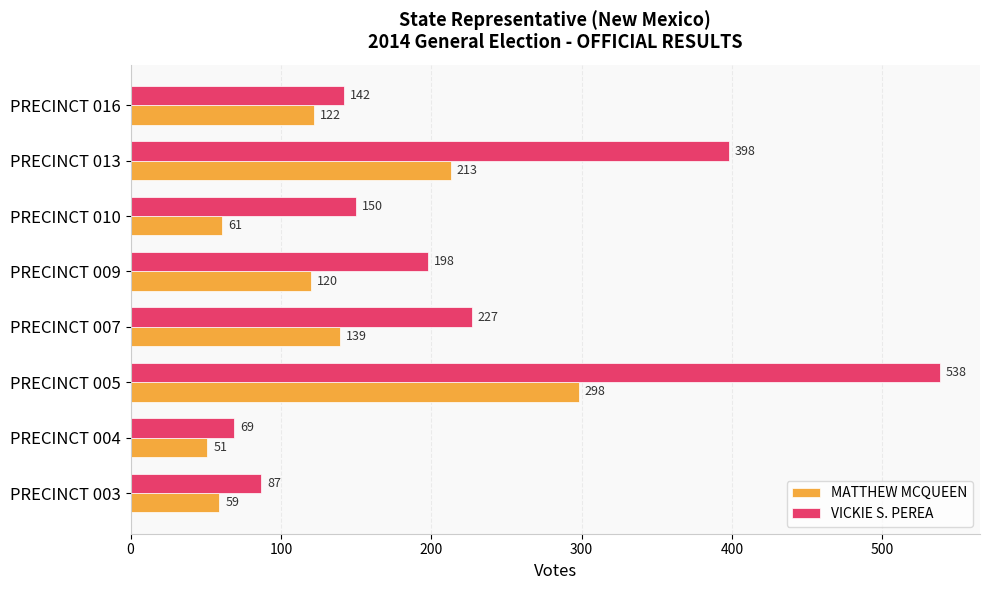

True or false: VICKIE S. PEREA has a value of 538 at PRECINCT 005.

True